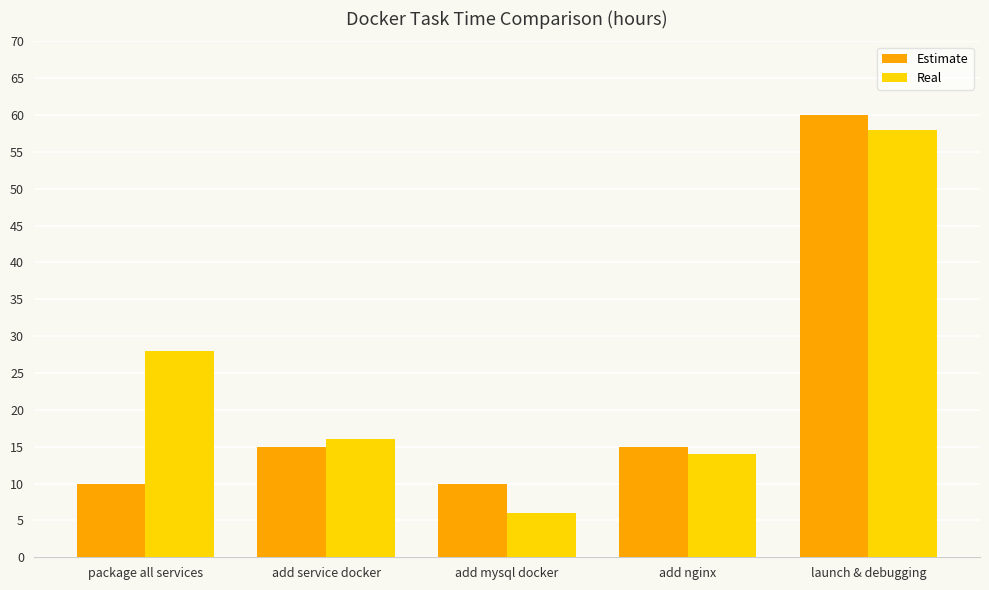

Reading right to left, list all the values displayed in this chart.

Estimate: launch & debugging=60	add nginx=15	add mysql docker=10	add service docker=15	package all services=10
Real: launch & debugging=58	add nginx=14	add mysql docker=6	add service docker=16	package all services=28